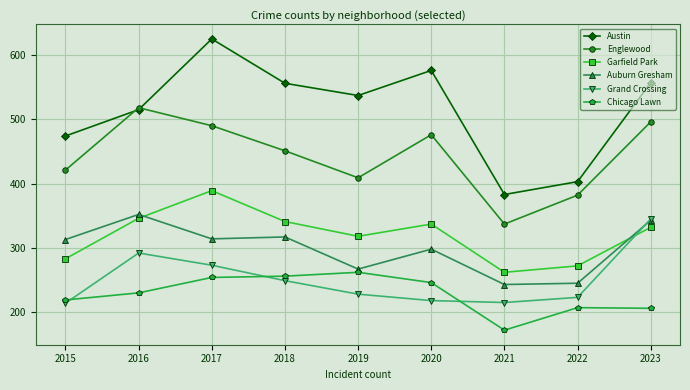

At which category is the sum across all series the highest?

2017